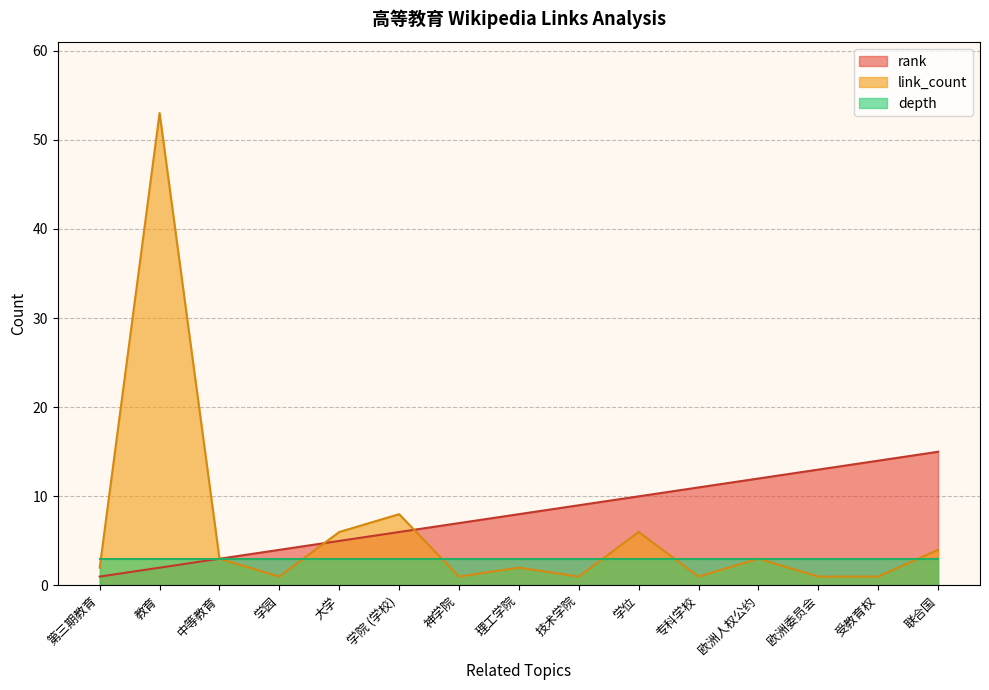

Read the link_count value at 学位, to the nearest 5.

5